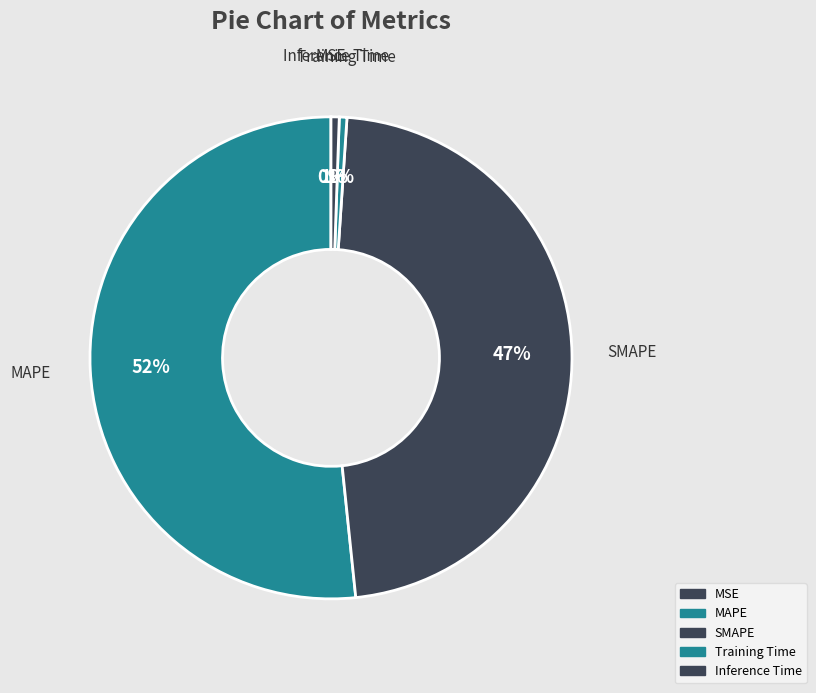

Is it true that MAPE is 58% of the pie?

False